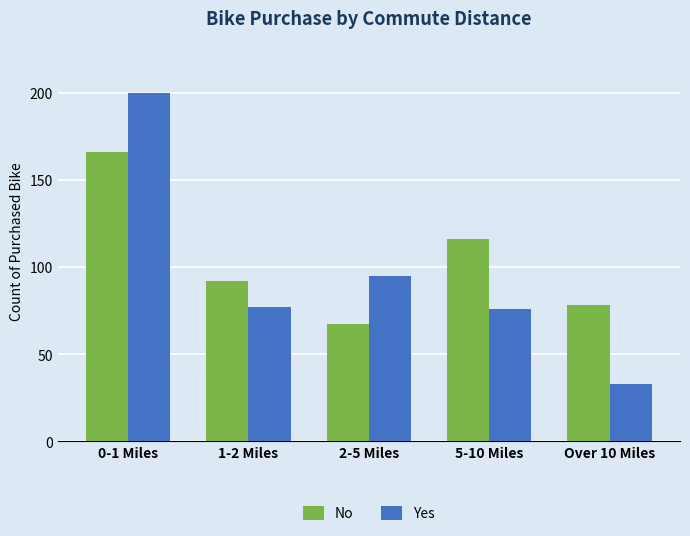

What is the sum of all Yes values?

481